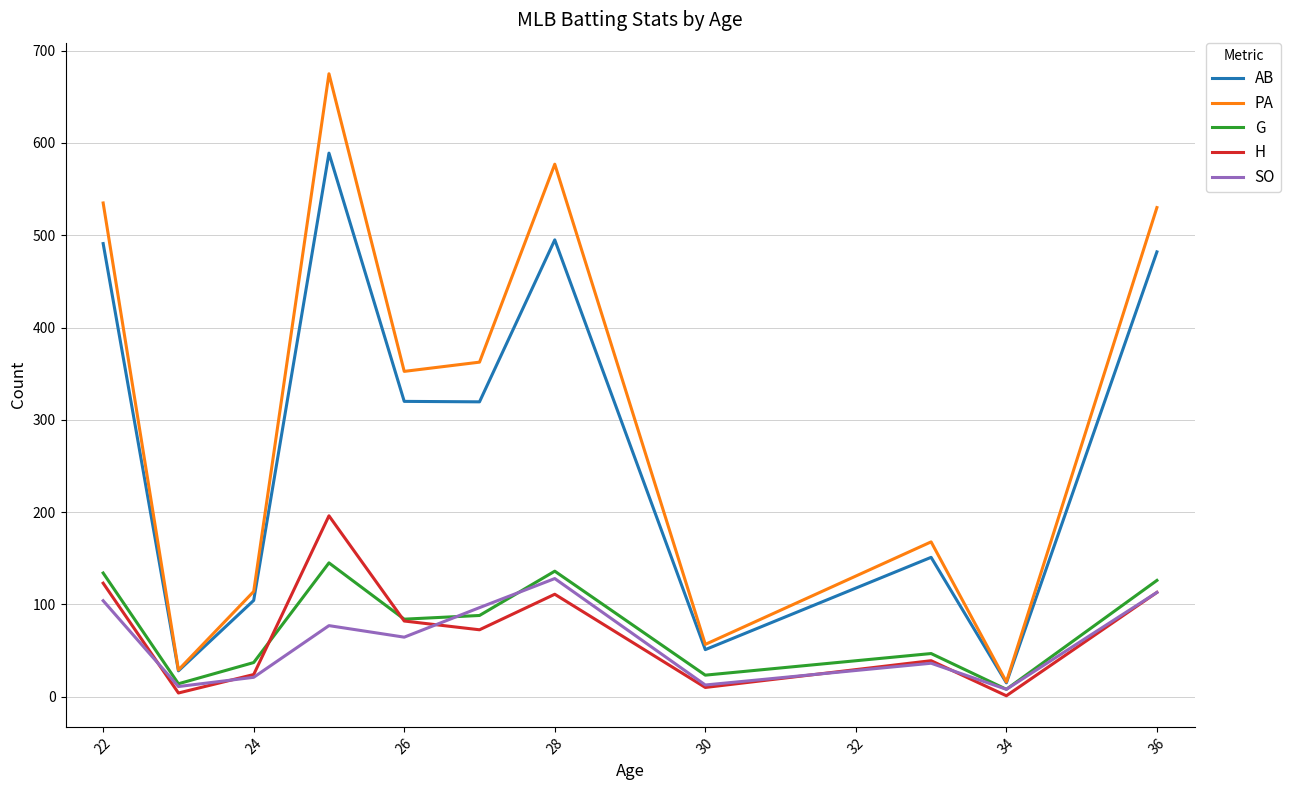

What is the greatest value displayed?

675.0